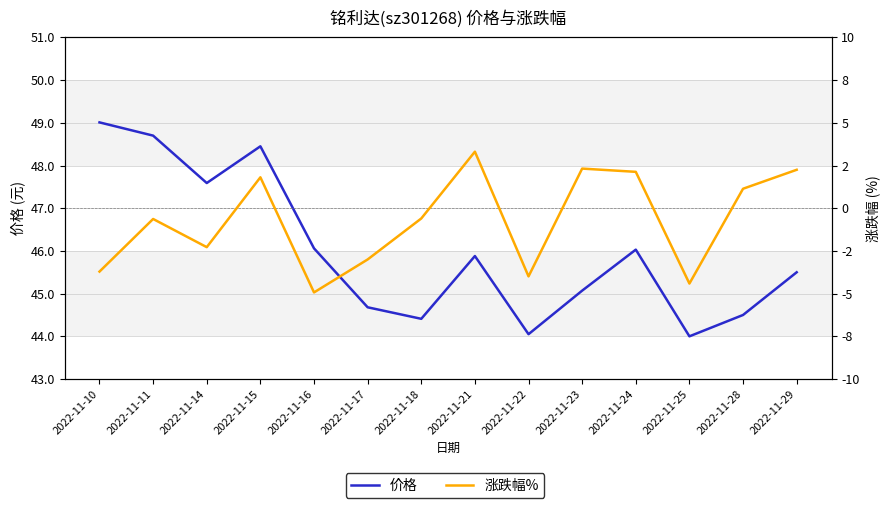

Reading left to right, transcribe all the data shown in this chart.

价格: 2022-11-10=49.0	2022-11-11=48.7	2022-11-14=47.6	2022-11-15=48.5	2022-11-16=46.1	2022-11-17=44.7	2022-11-18=44.4	2022-11-21=45.9	2022-11-22=44.0	2022-11-23=45.1	2022-11-24=46.0	2022-11-25=44.0	2022-11-28=44.5	2022-11-29=45.5
涨跌幅%: 2022-11-10=-3.7	2022-11-11=-0.6	2022-11-14=-2.3	2022-11-15=1.8	2022-11-16=-4.9	2022-11-17=-3.0	2022-11-18=-0.6	2022-11-21=3.3	2022-11-22=-4.0	2022-11-23=2.3	2022-11-24=2.1	2022-11-25=-4.4	2022-11-28=1.1	2022-11-29=2.2